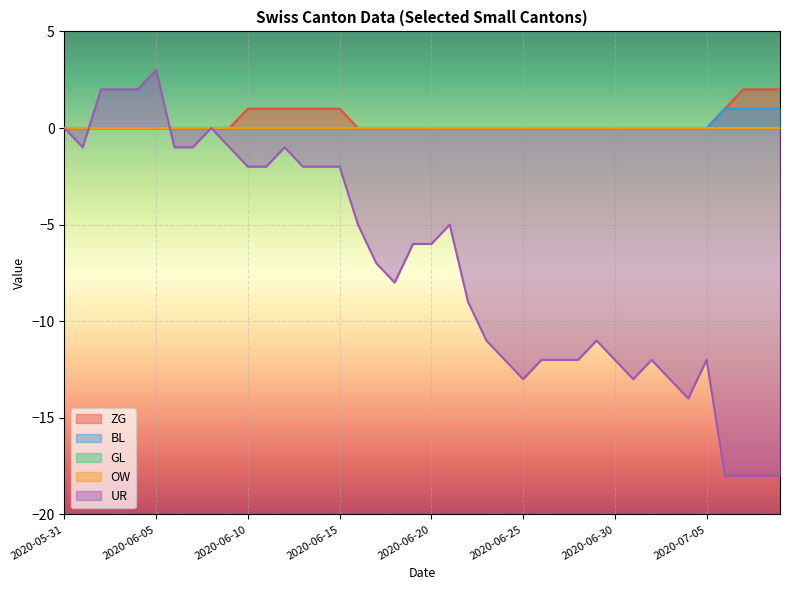

Where is the first local maximum for UR?

2020-06-05